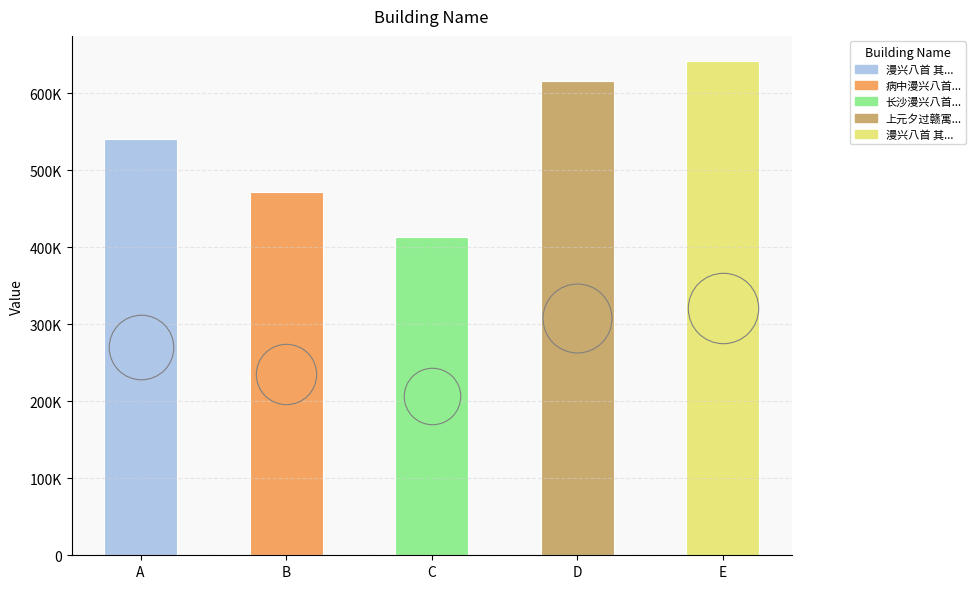

Between D and E, which is larger?

E